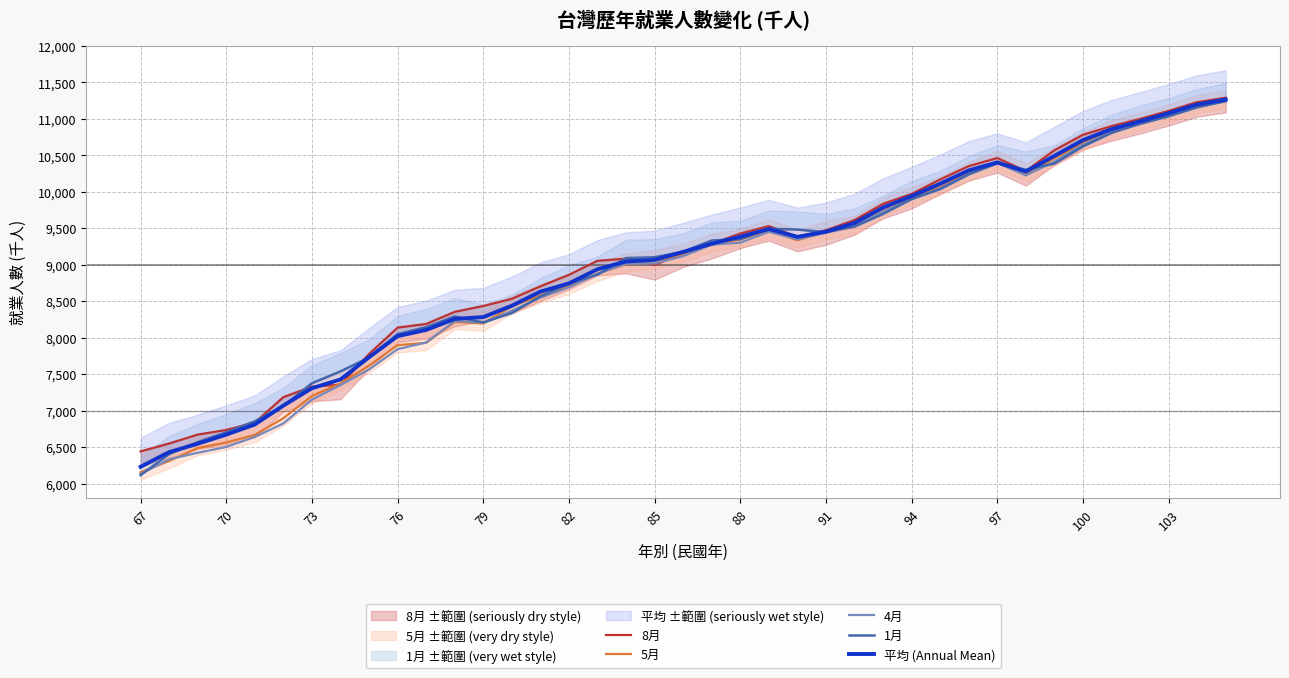

Rank the series by their maximum value, from lowest to highest.

4月, 1月, 5月, 平均 (Annual Mean), 8月